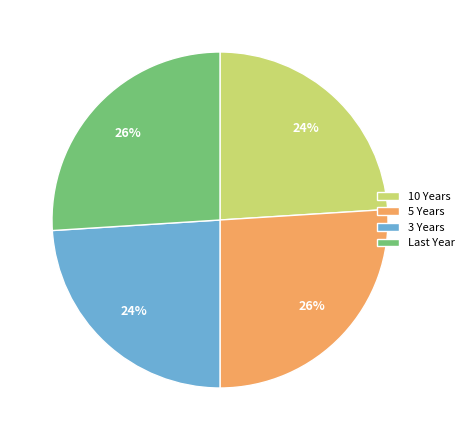

Count the number of slices in the pie.

4